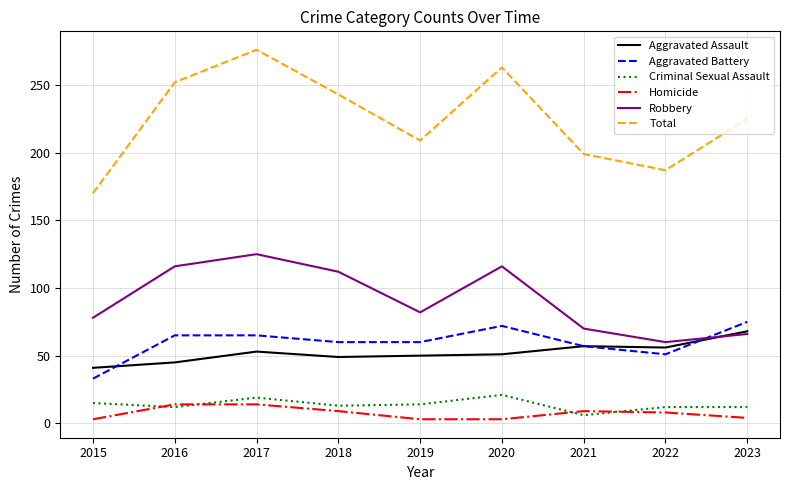

What is the total value across all series at 2015?

340